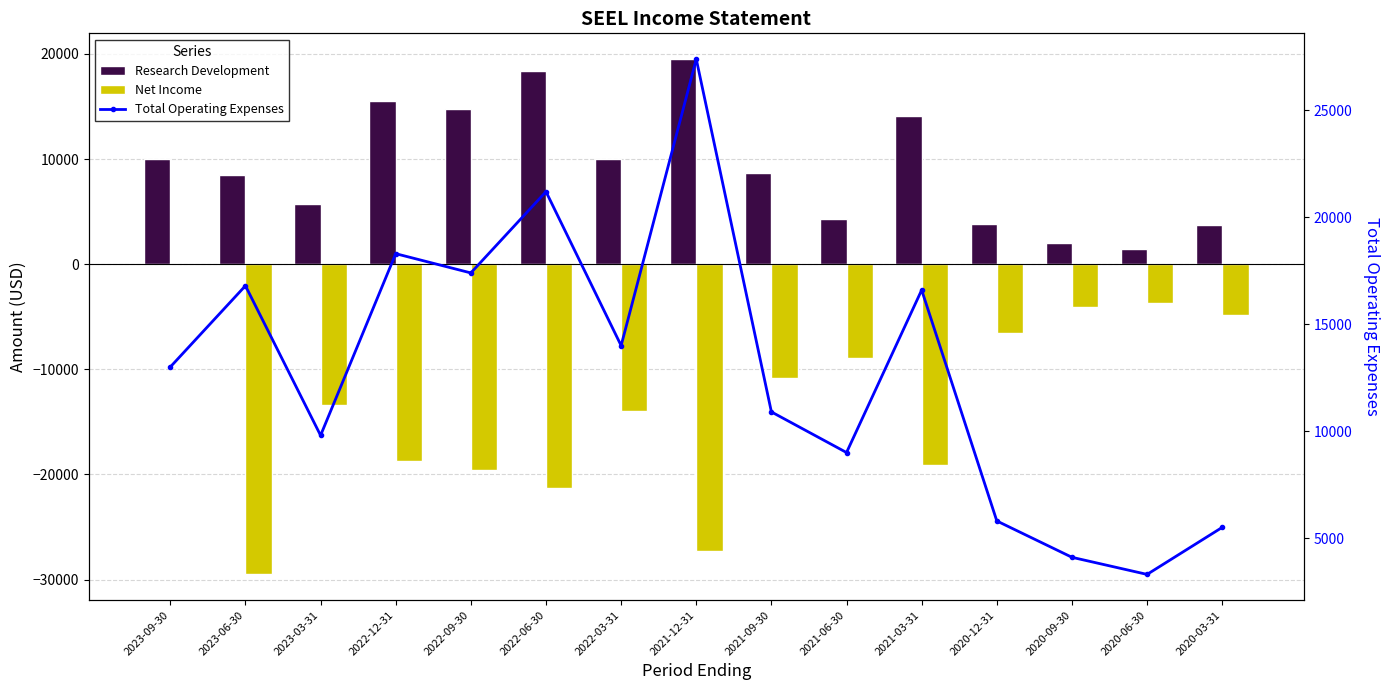

What is the difference between the second highest and minimum values in the Net Income series?

25800